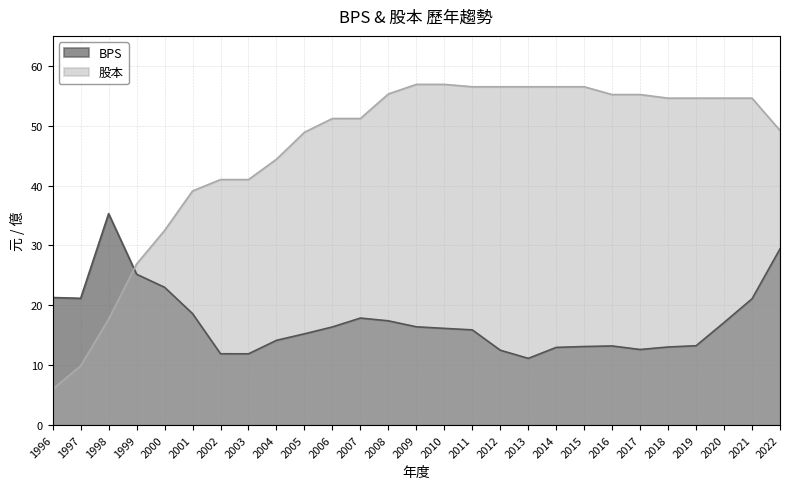

What is the maximum value shown in the chart?

56.9